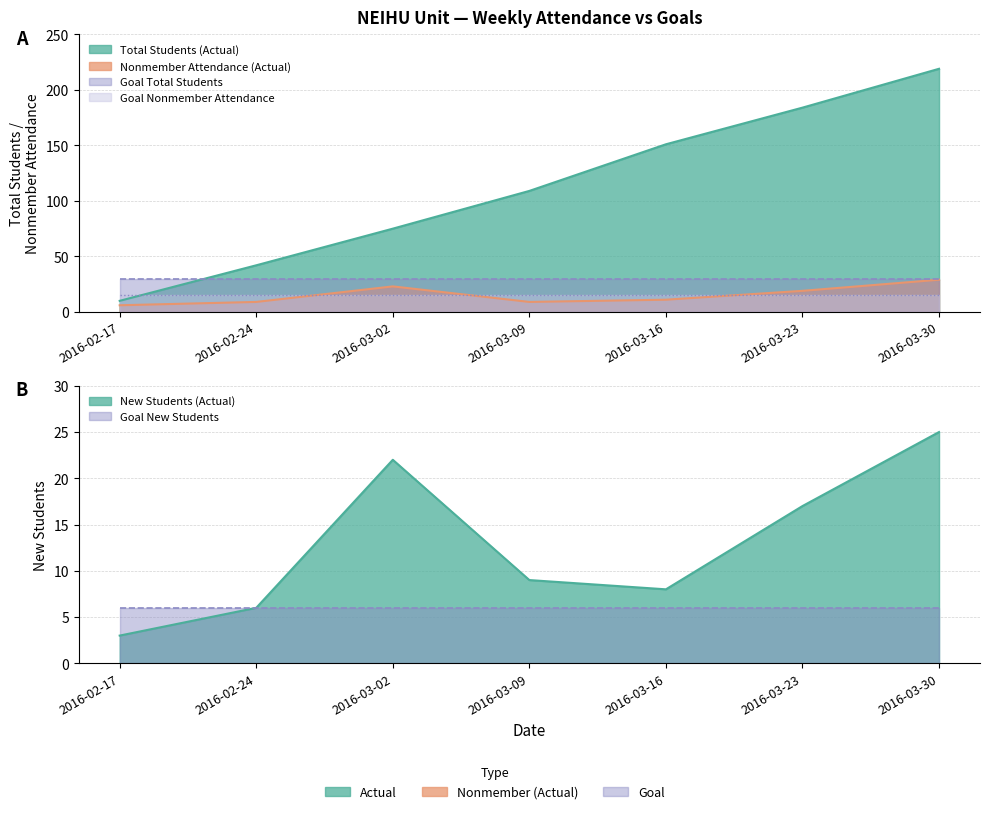

Rank the categories by TOTALNONMEM value from lowest to highest.

2016-02-17, 2016-02-24, 2016-03-09, 2016-03-16, 2016-03-23, 2016-03-02, 2016-03-30